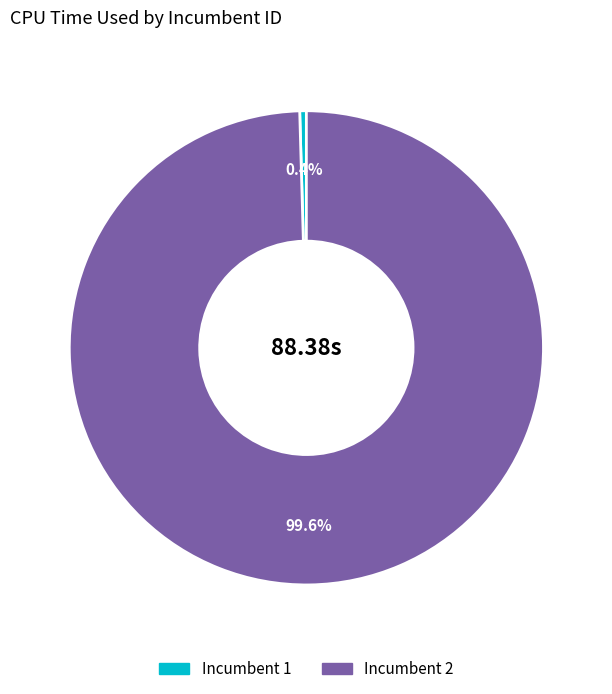

Which has a higher value, Incumbent 1 or Incumbent 2?

Incumbent 2